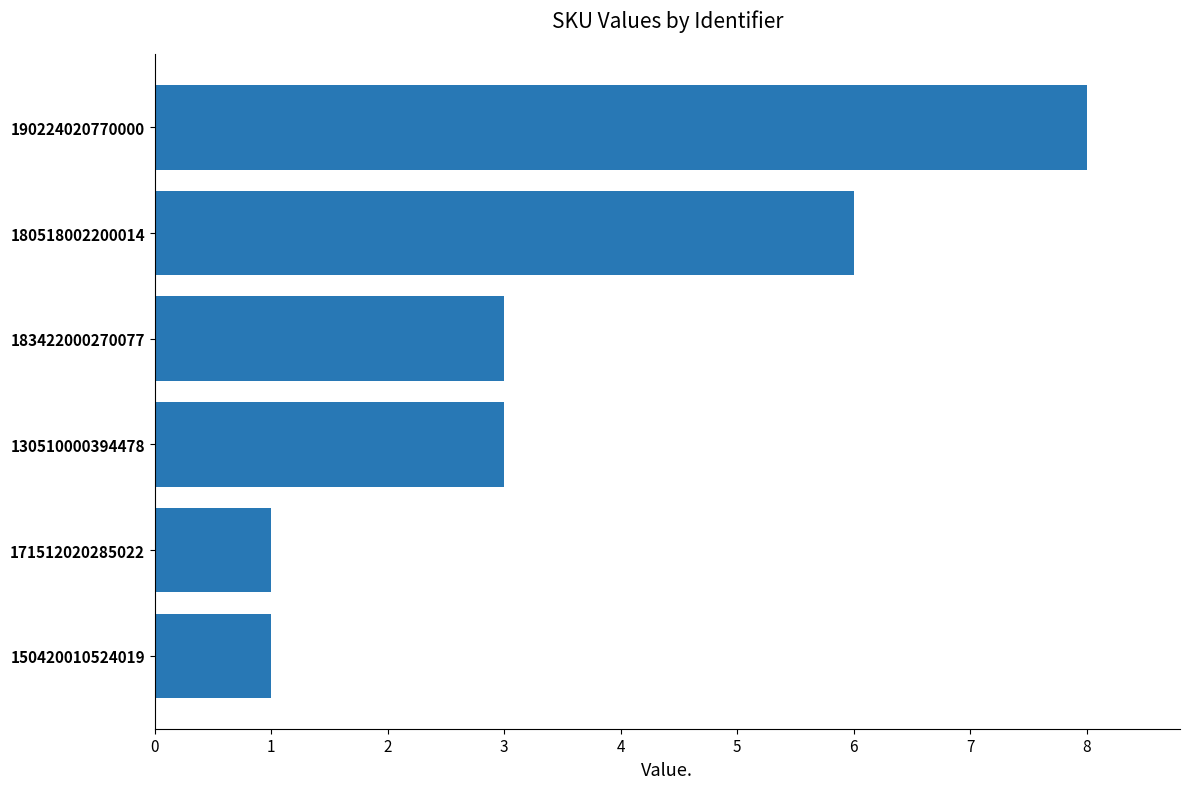

What is the change in value from 180518002200014 to 130510000394478?

-3